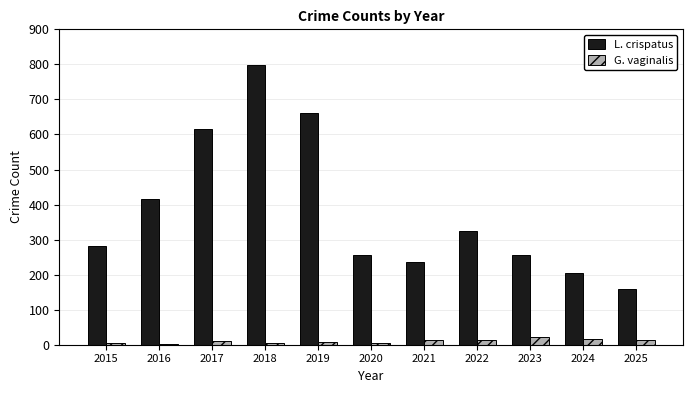

Count the number of categories in the chart.

11